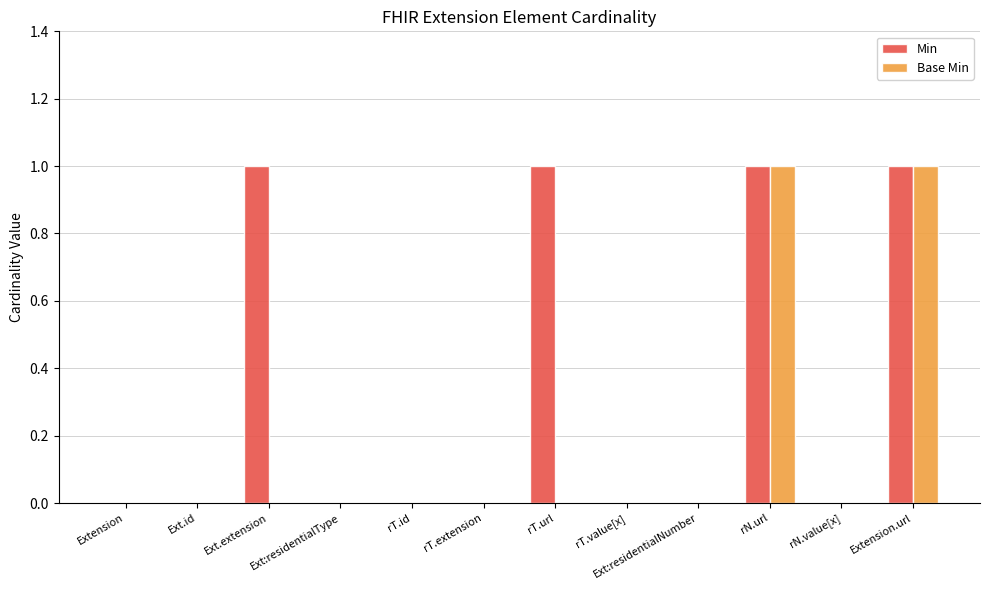

Which series has the largest total across all categories?

Min